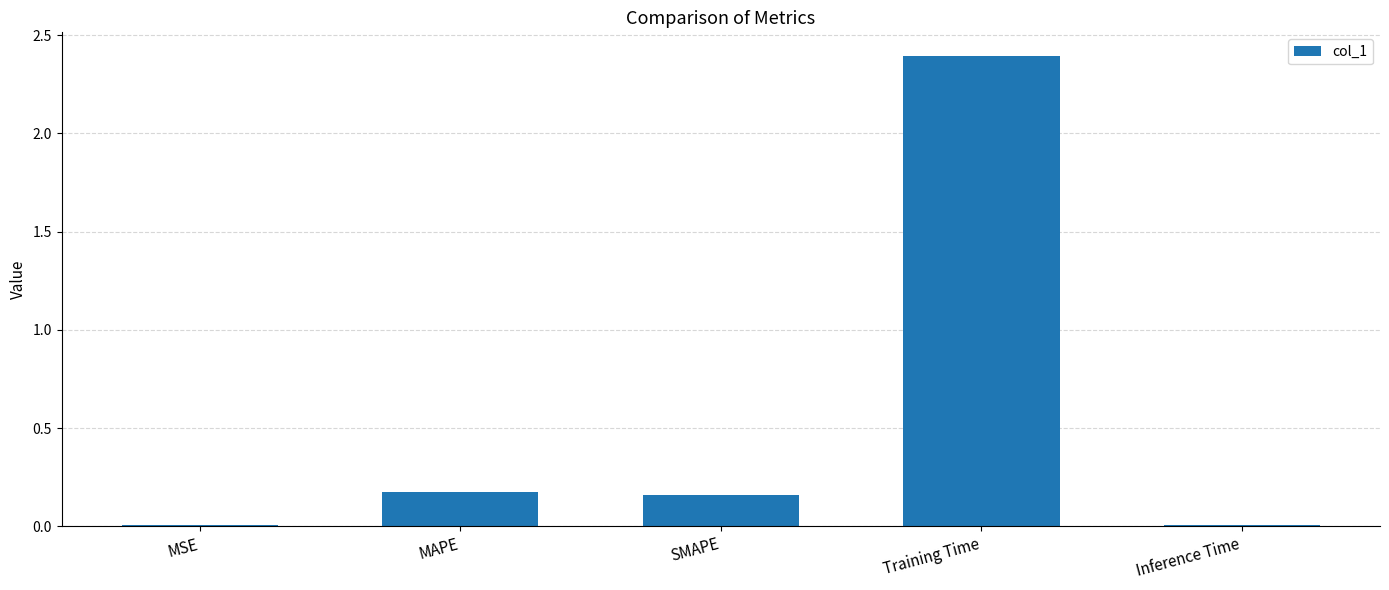

What is the greatest value displayed?

2.4